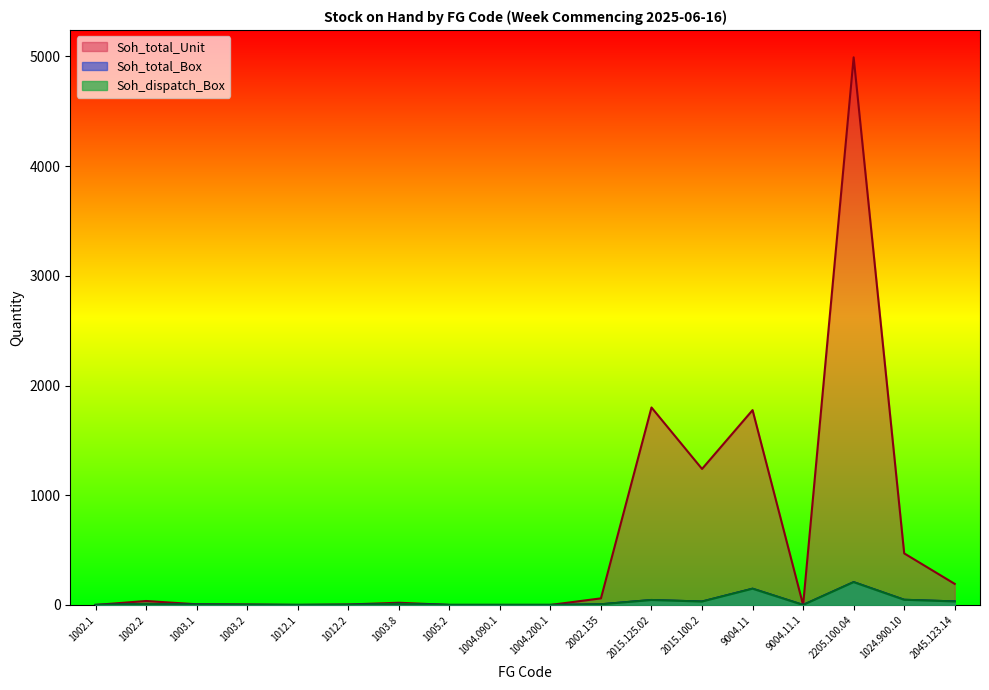

Reading left to right, extract all data points from this chart.

Soh_dispatch_Box: 0	9	3	1	0	1	10	0	0	0	6	45	31	148	0	208	47	32
Soh_total_Box: 0	9	3	1	0	1	10	0	0	0	6	45	31	148	0	208	47	32
Soh_total_Unit: 0	36	6	4	0	4	20	0	0	0	60	1800	1240	1776	0	4992	470	192